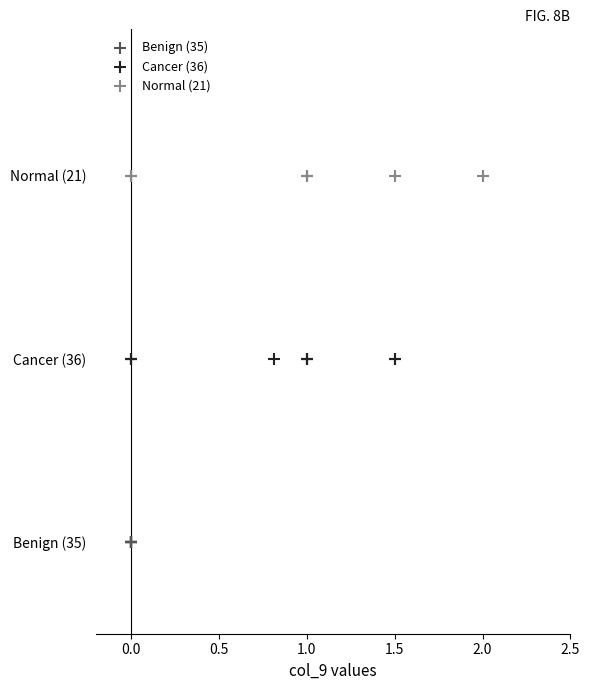

What are all the series names shown in the legend?

Benign (35), Cancer (36), Normal (21)